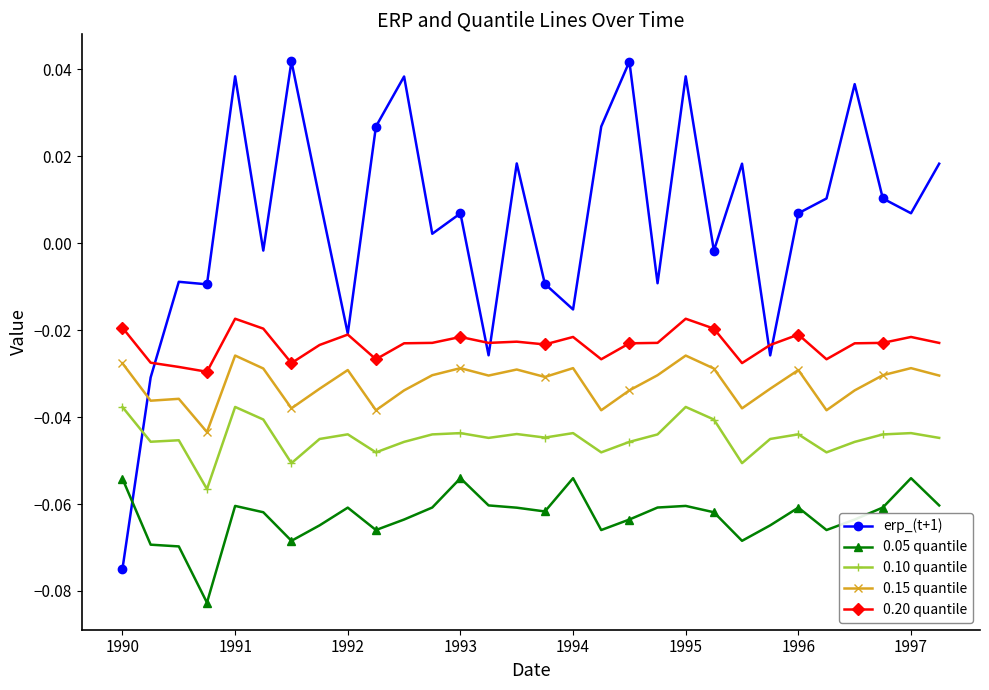

At how many categories does at least one series exceed 0?

18